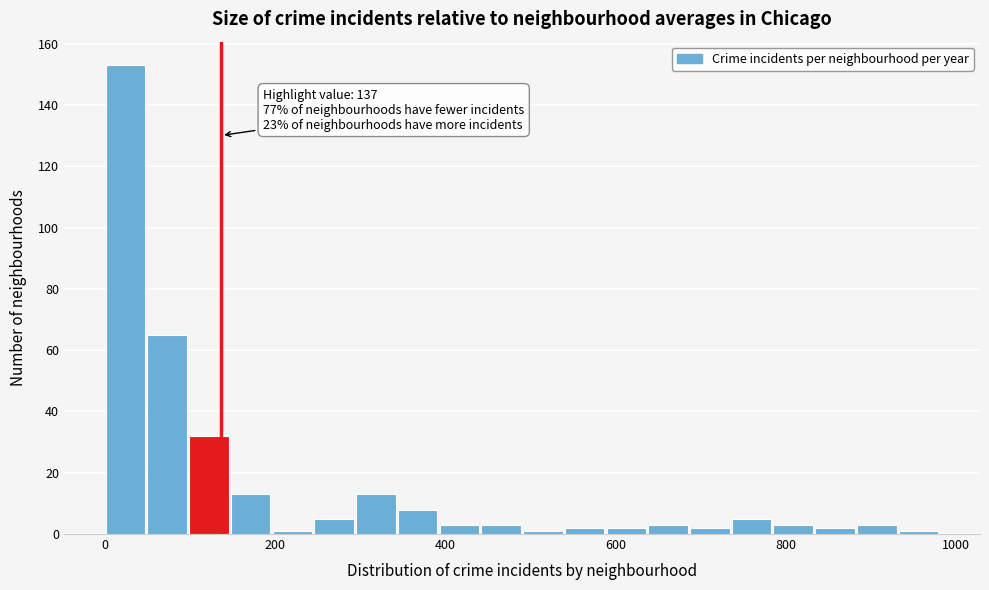

Around what value on the x-axis is the tallest bar? Give the approximate position of its centre, as read against the axis.

20